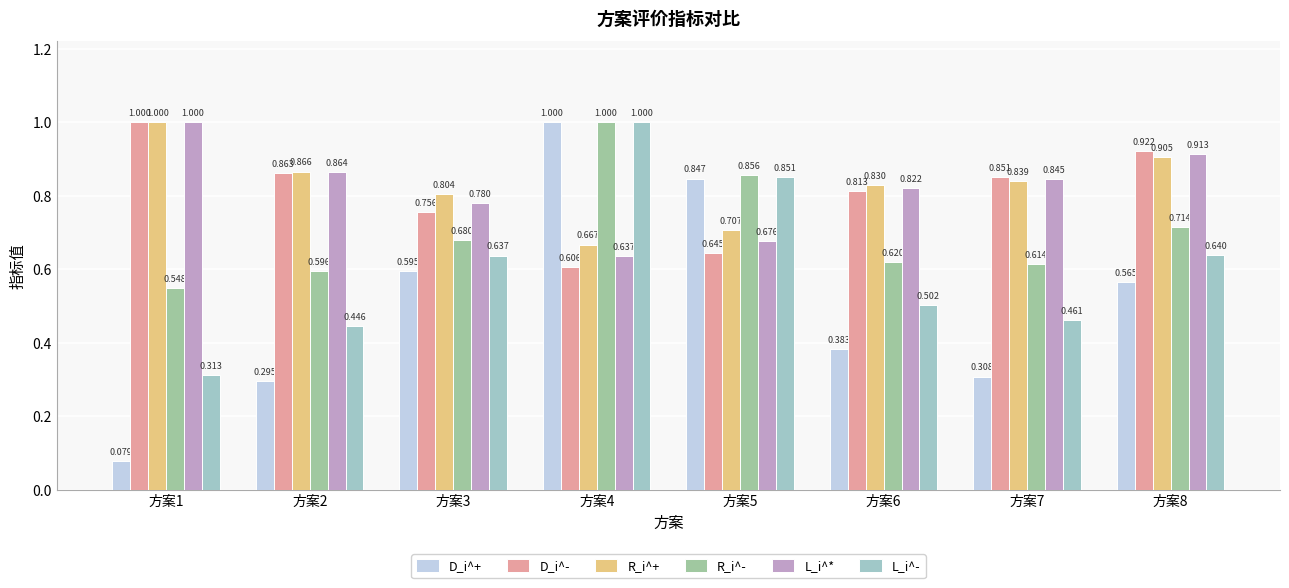

Between 方案3 and 方案8, which series saw the biggest shift?

D_i^-